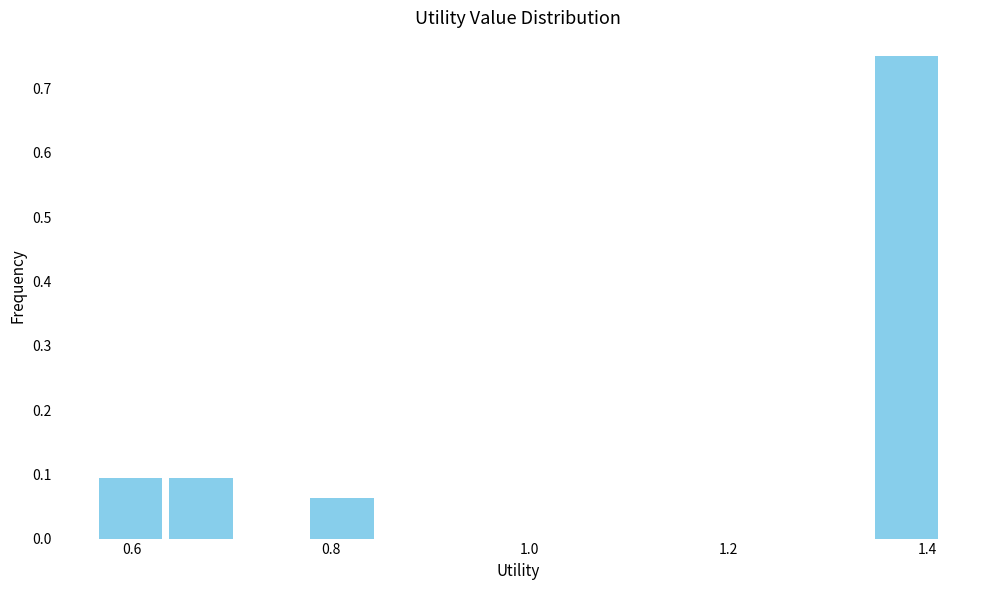

Read against the x-axis, roughly where is the centre of the tallest bar?

1.38